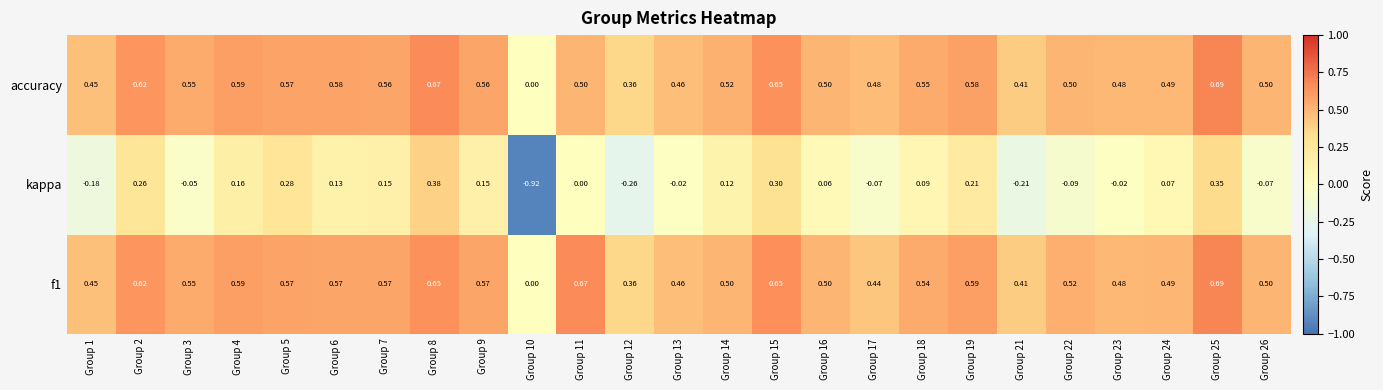

How many values in the f1 series exceed 0?

24